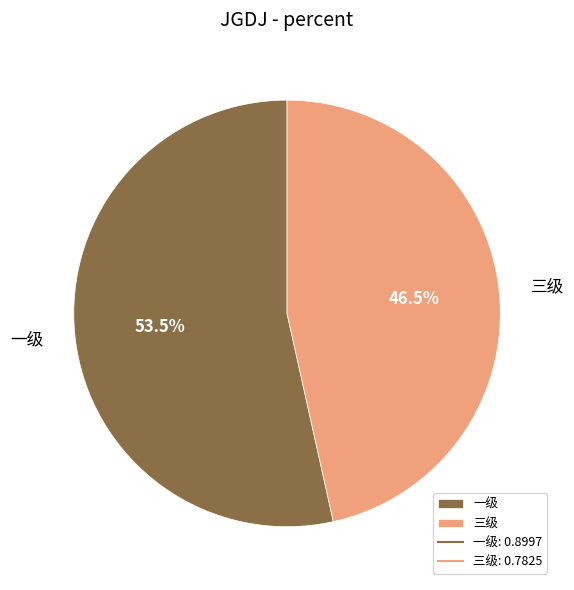

Do 三级 and 一级 together represent more than half of the pie?

Yes